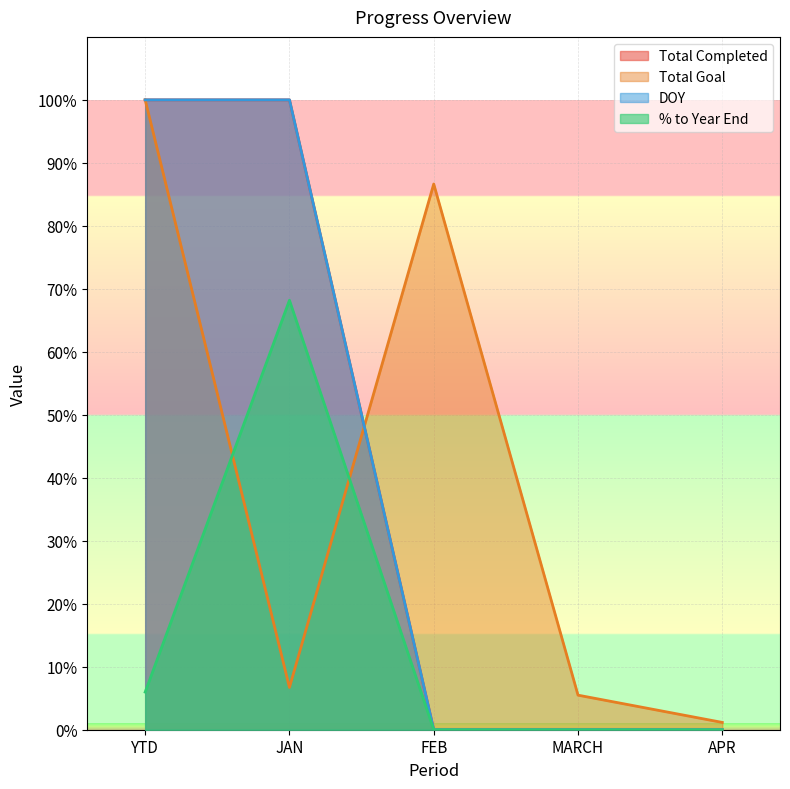

How many times do % to Year End and Total Goal cross each other?

2